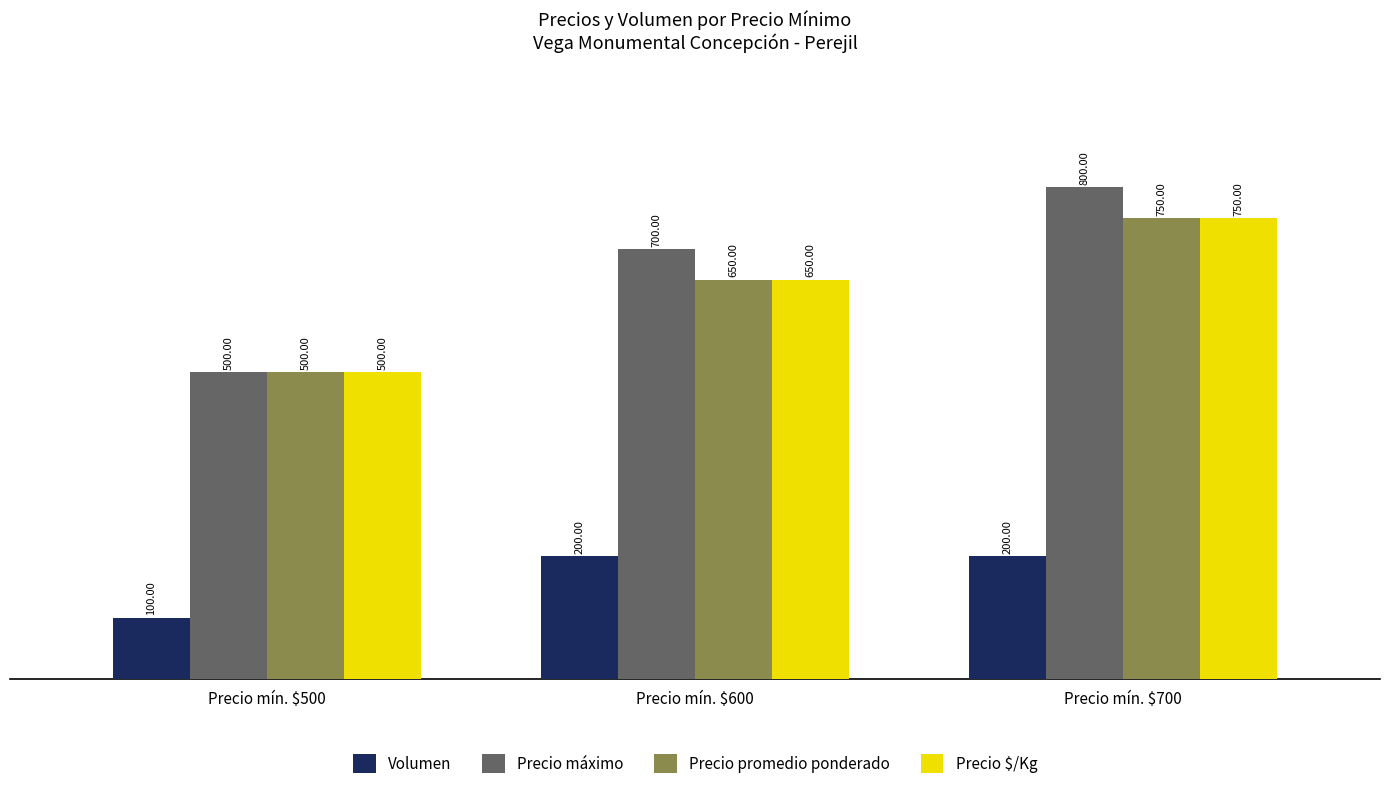

What is the value of the Precio máximo bar at the 1st from the left?

500